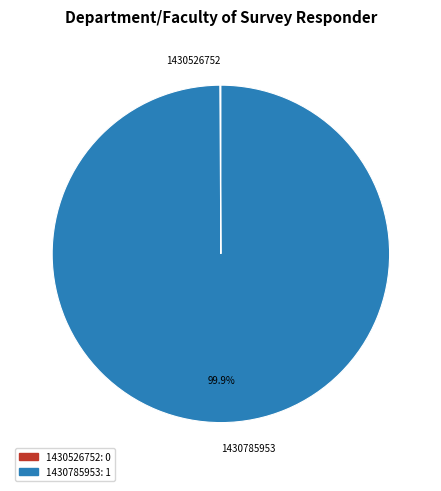

Which slice is the largest?

1430785953